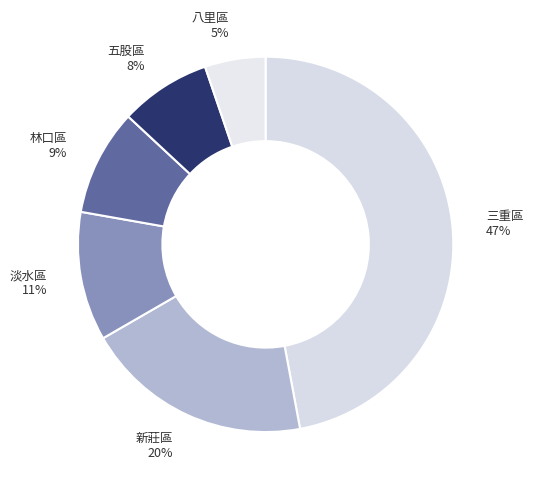

How many segments does this pie chart have?

6